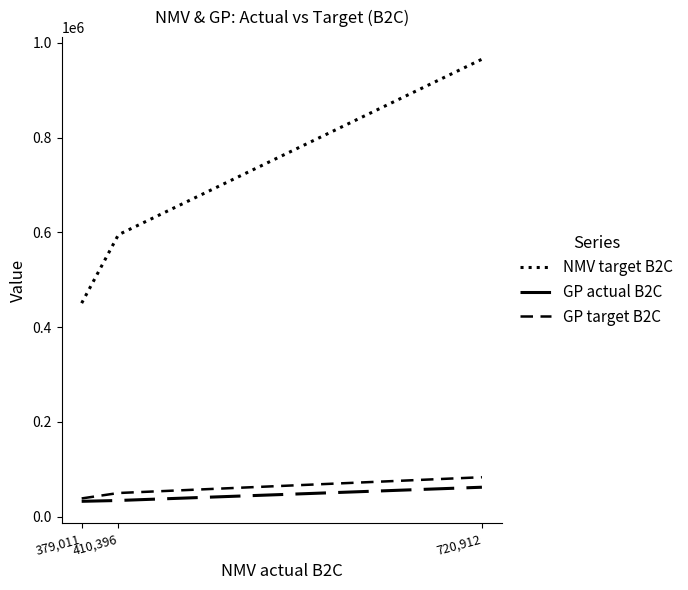

At how many categories does at least one series exceed 271464?

3